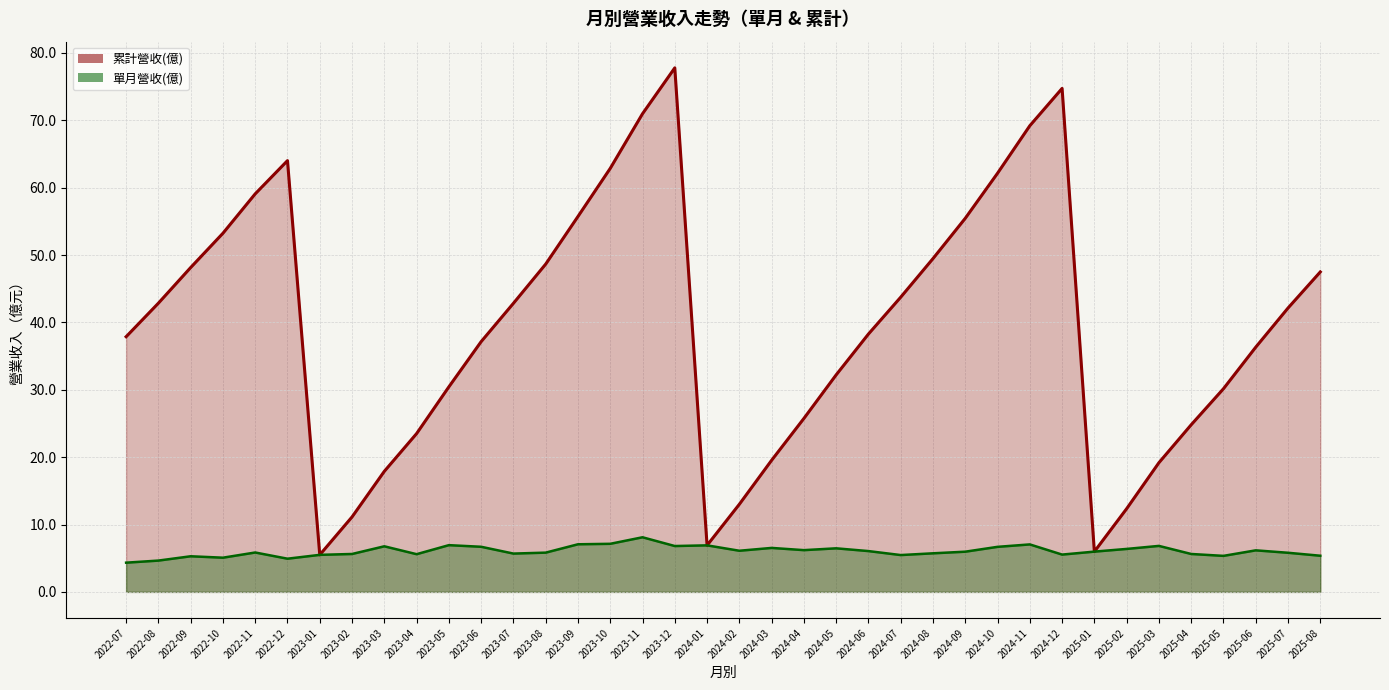

True or false: 單月營收(億) and 累計營收(億) cross at least once.

False